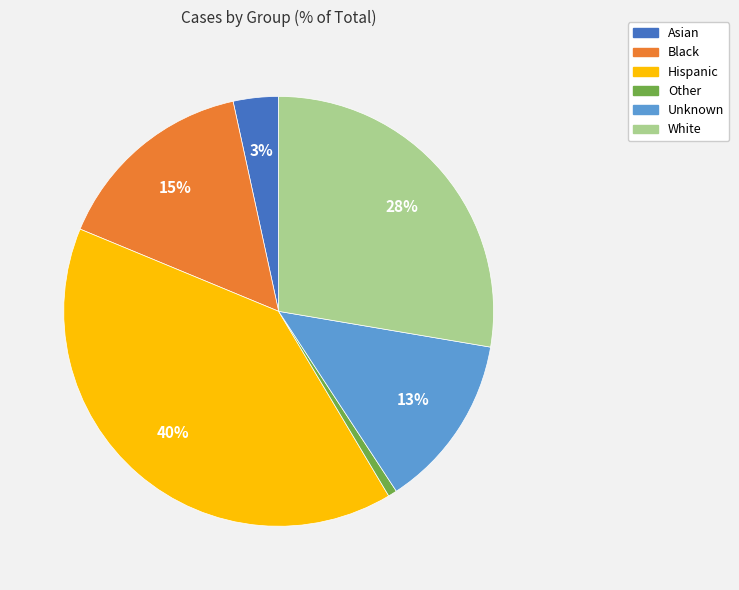

Which has a higher value, Hispanic or Asian?

Hispanic